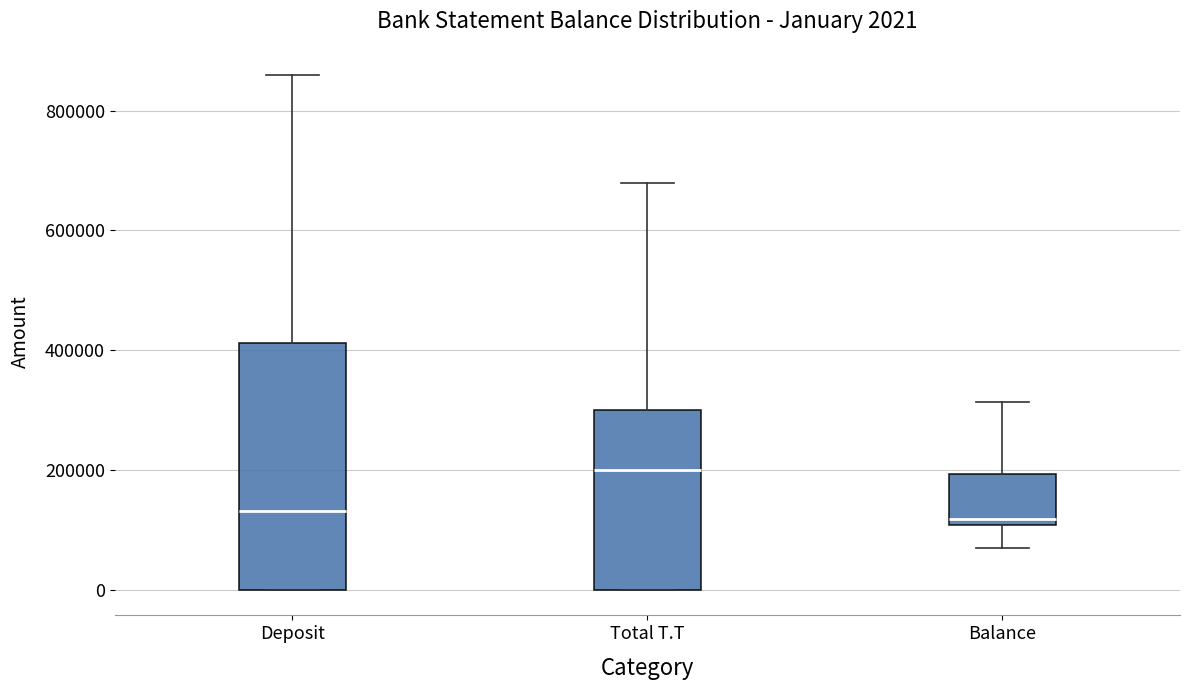

Comparing the boxes themselves (not the whiskers), which one is the tallest?

Deposit